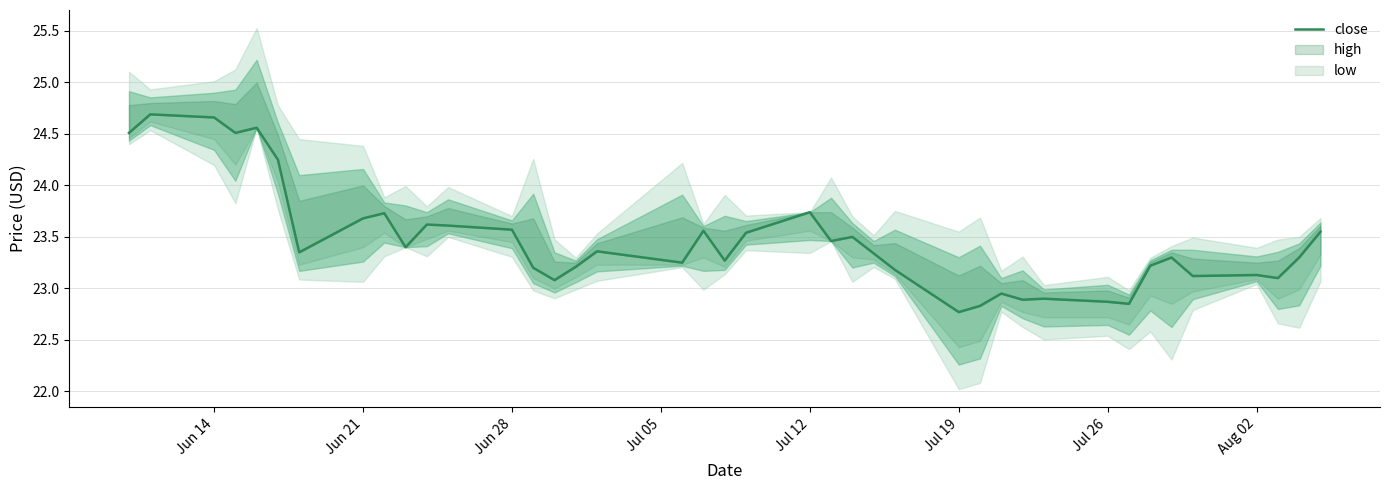

What is the average value?

23.5